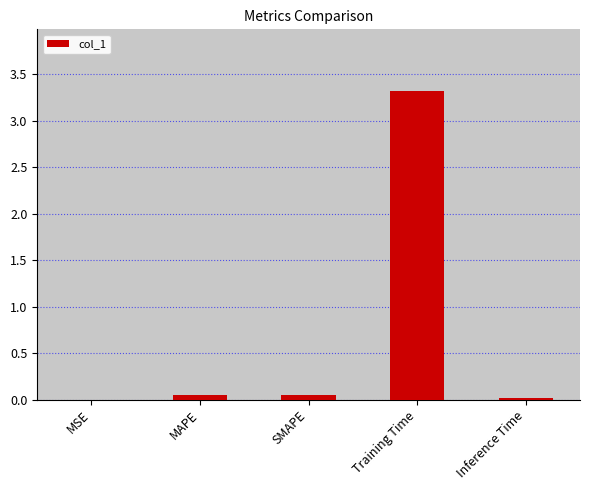

Which category has the highest value across all series?

Training Time